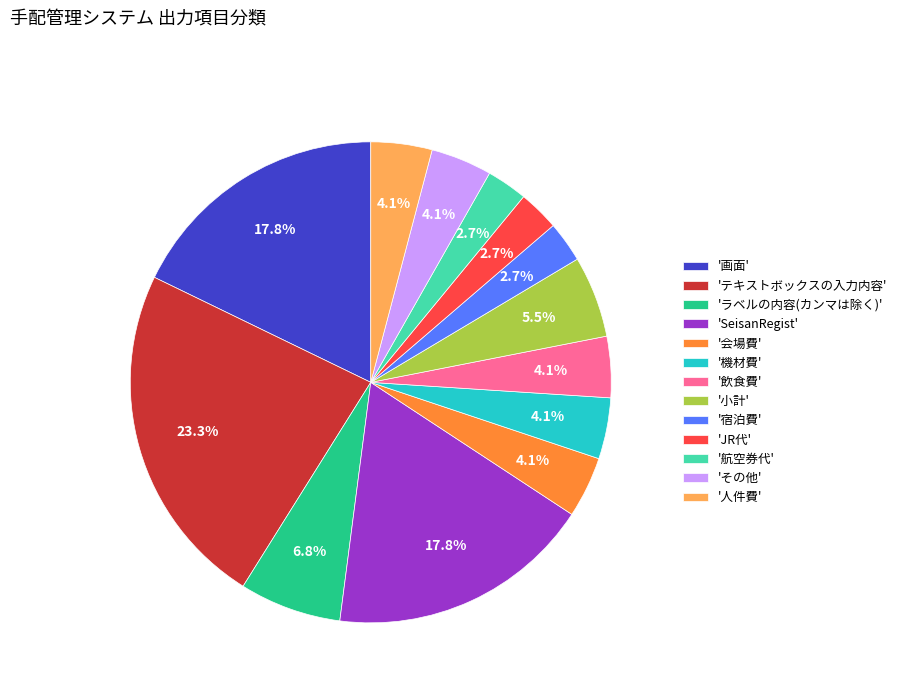

Approximately how many times larger is the value at 'その他' compared to '会場費'?

1.0